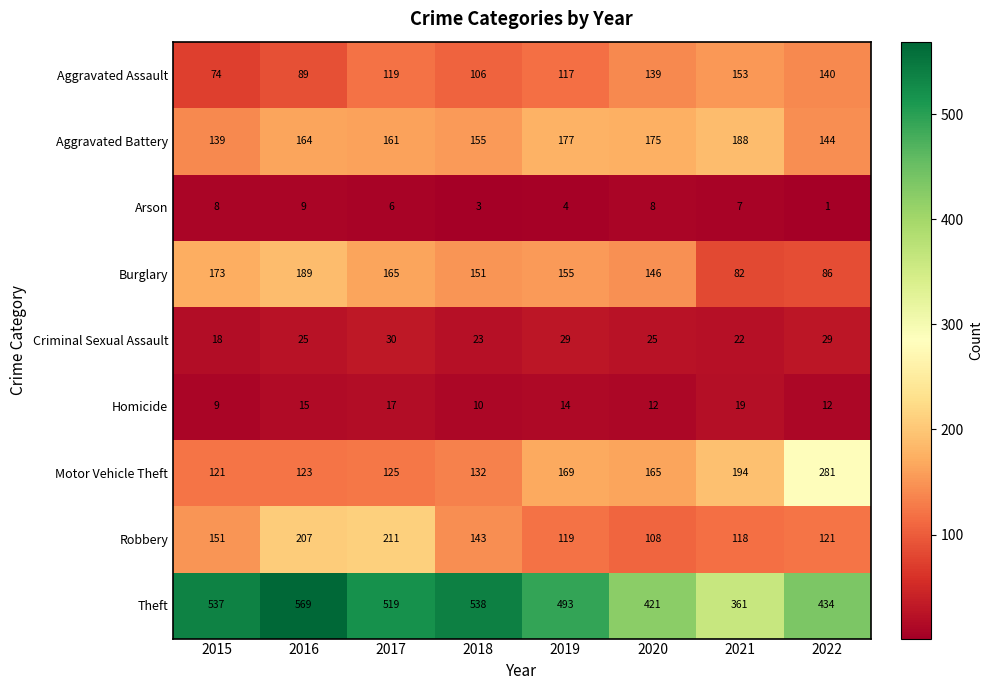

Between 2018 and 2020, which series saw the biggest shift?

Theft